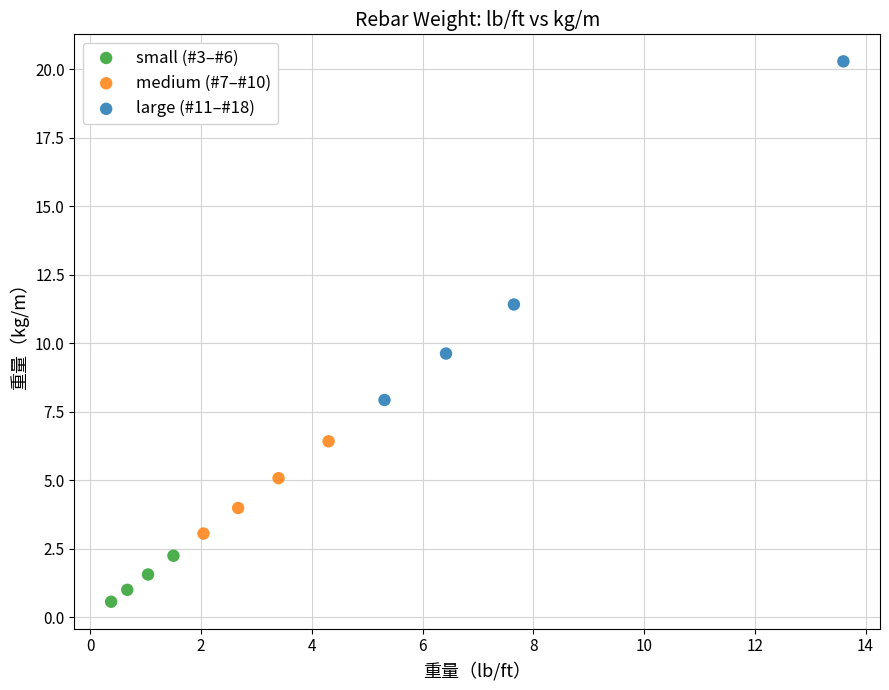

Which series has the widest spread of Y values?

large (#11–#18)